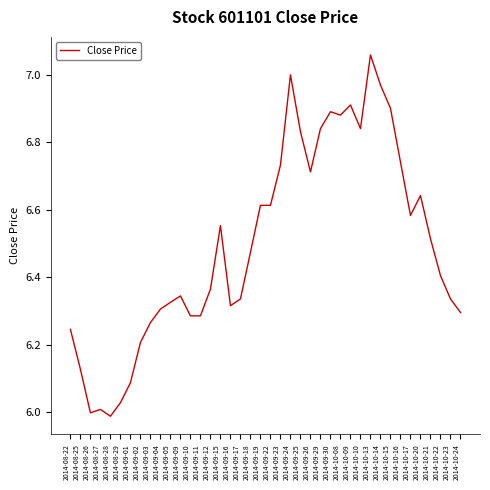

How many distinct data groups are displayed?

1